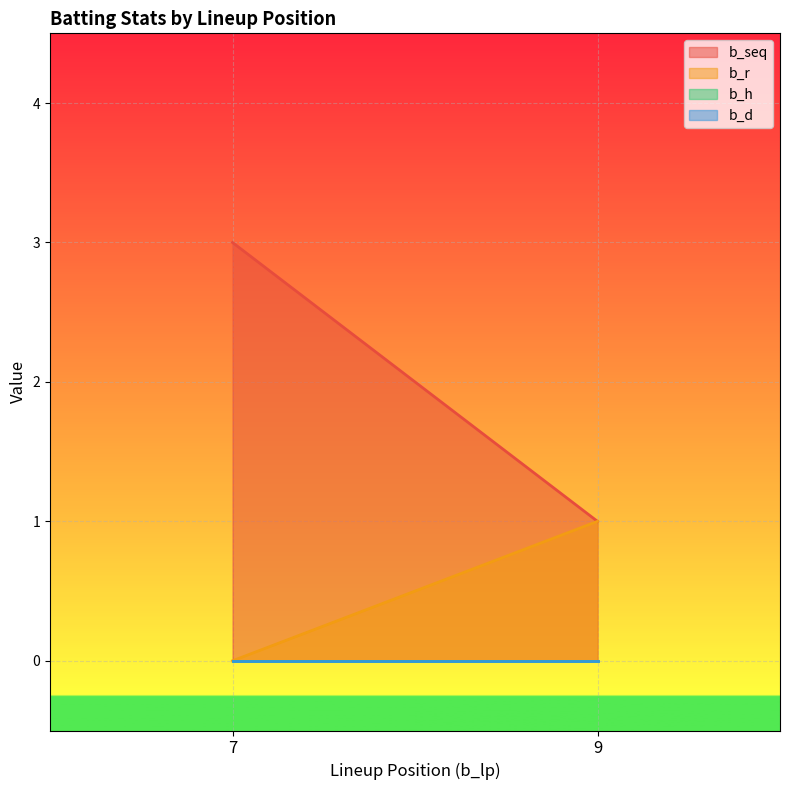

How many lines are shown in the chart?

4